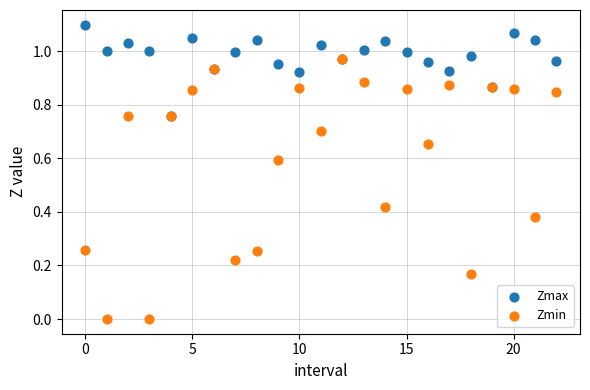

What are all the series names shown in the legend?

Zmax, Zmin